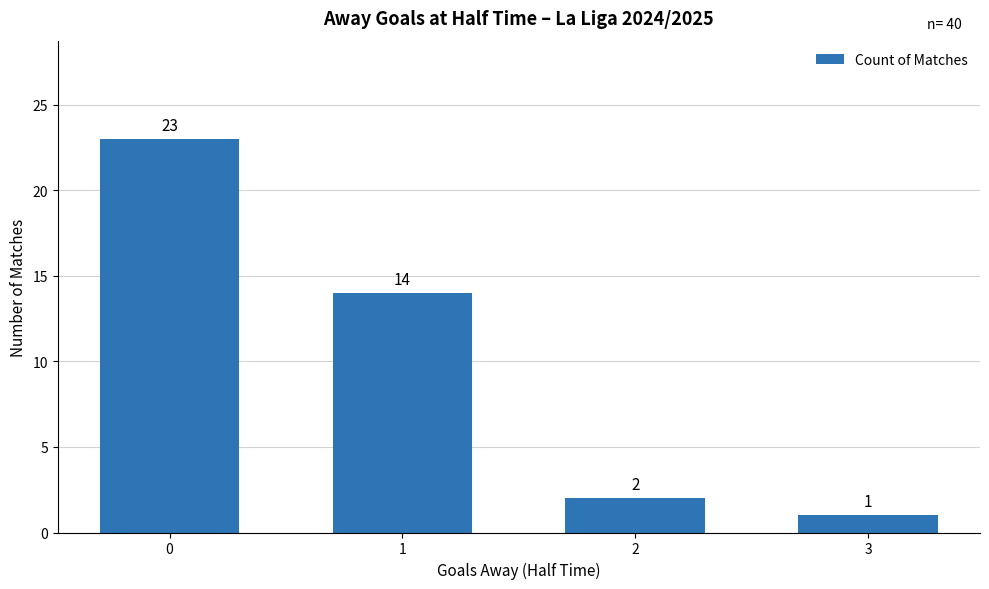

What is the change in value from 1 to 2?

-12